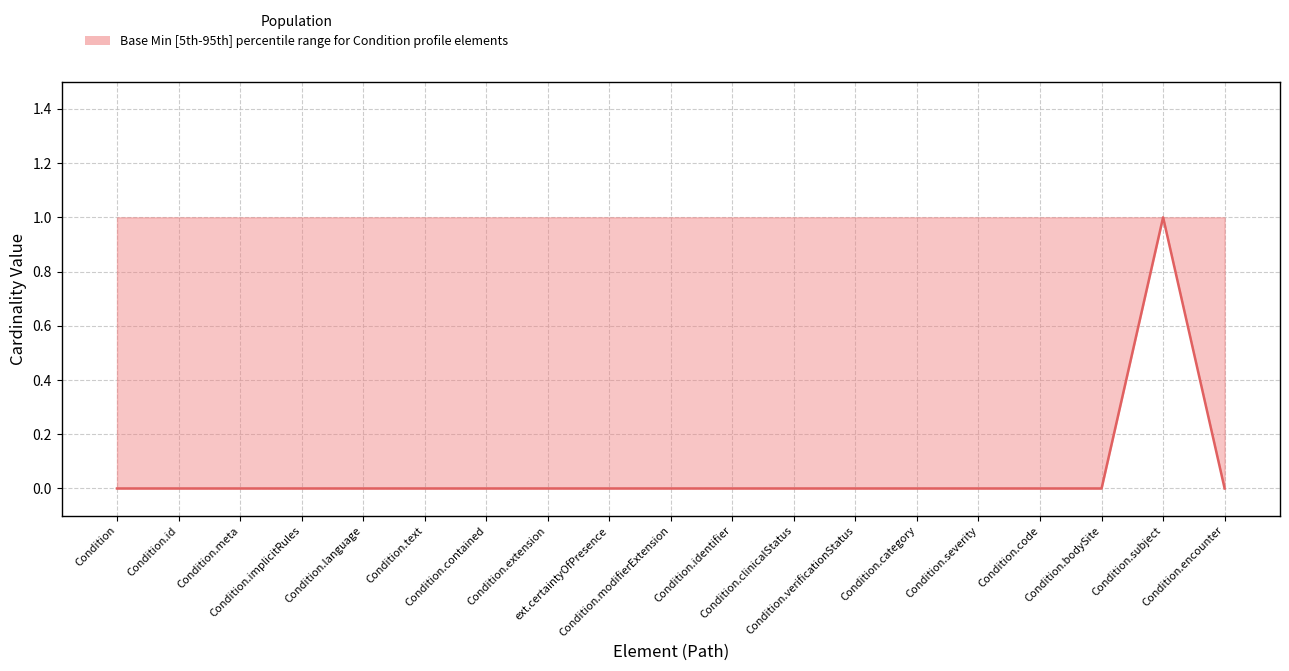

Is this an area chart (filled region under the line)?

No